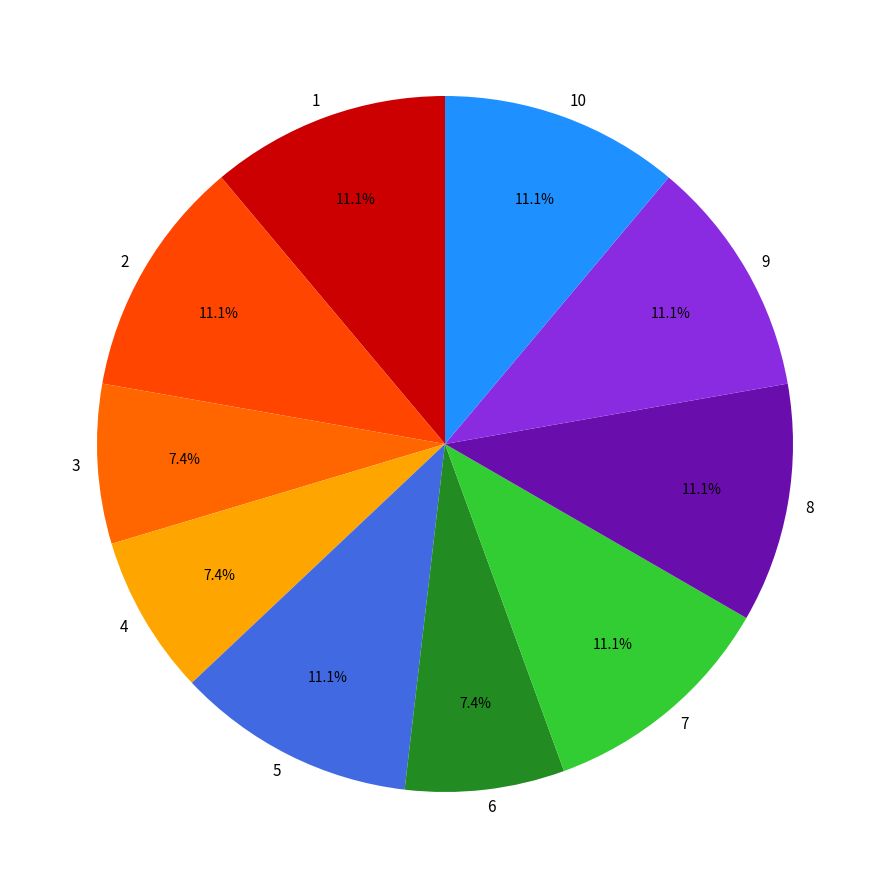

What percentage is NOT represented by 1?

88.9%